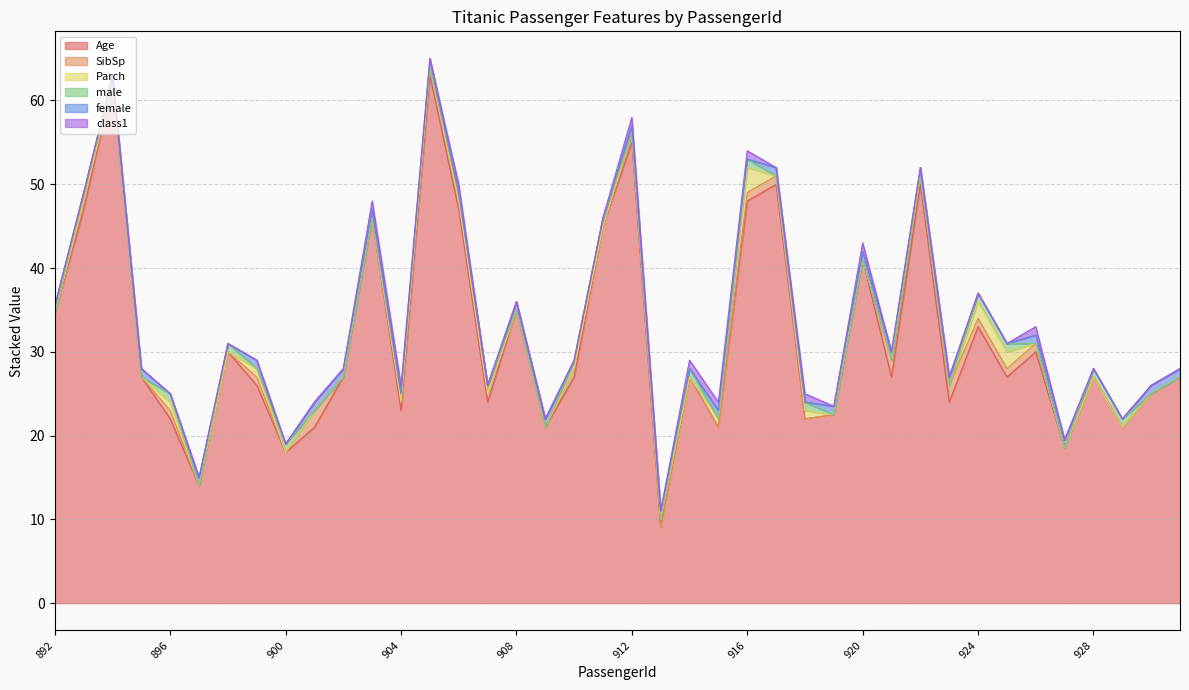

How many values in the SibSp series exceed 0?

18